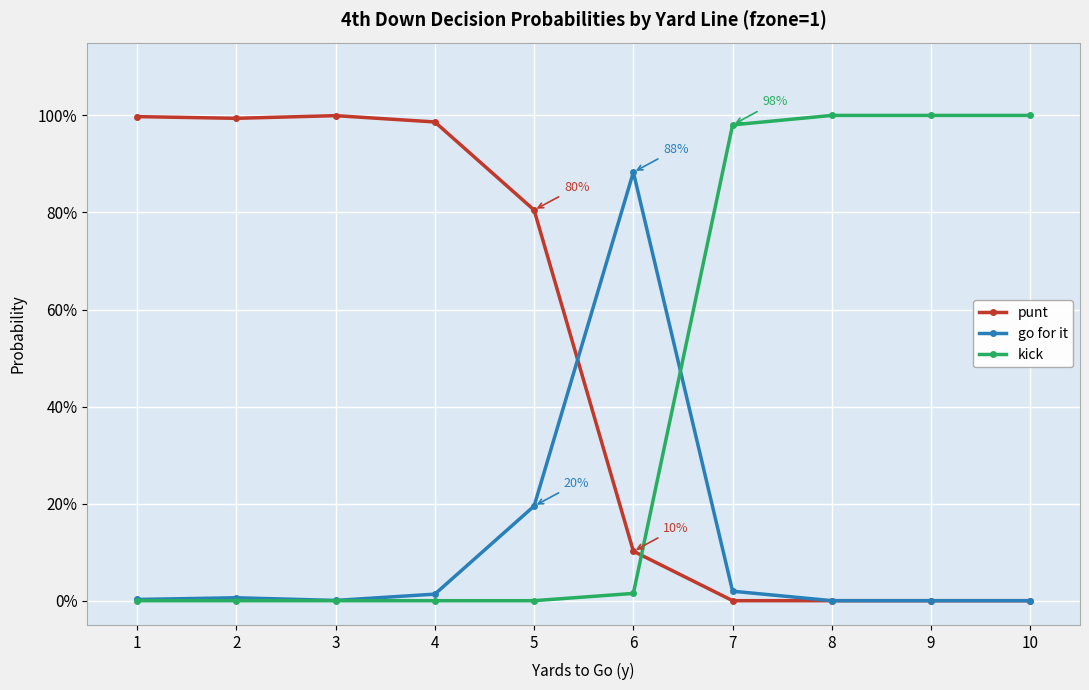

Which series changed the most between 5 and 6?

punt